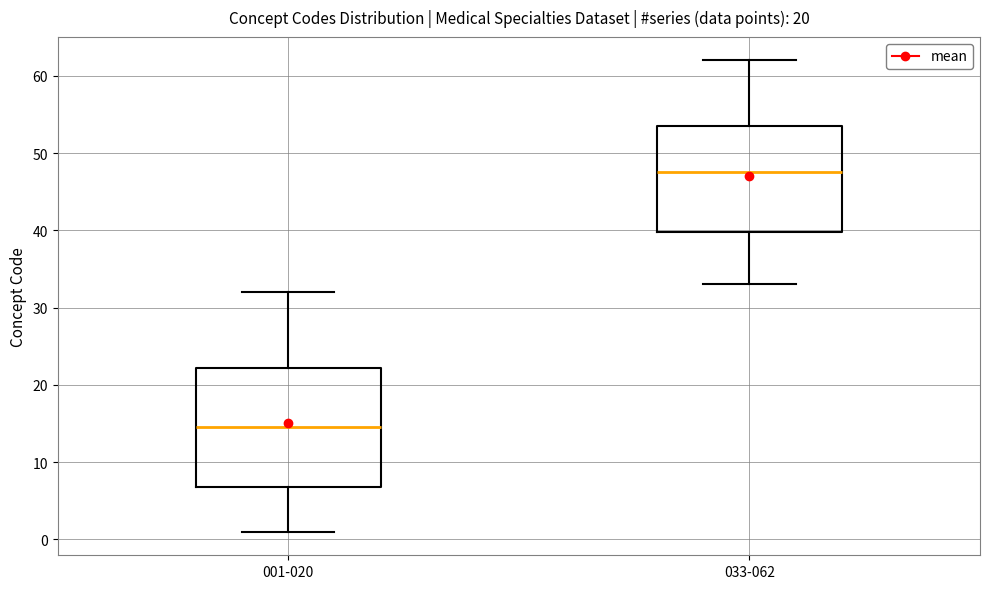

Reading left to right, read every box against the y-axis: the position of its median line, the range the box covers, and the ends of its whiskers. The values are not printed on the chart, so give them approximately, as read against the axis.

001-020: median 15, box 7 to 22, whiskers 1 to 32
033-062: median 48, box 40 to 54, whiskers 33 to 62